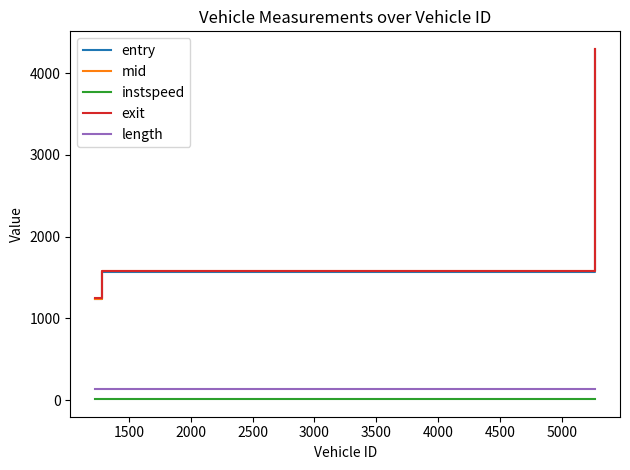

What is the maximum value shown in the chart?

4295.5